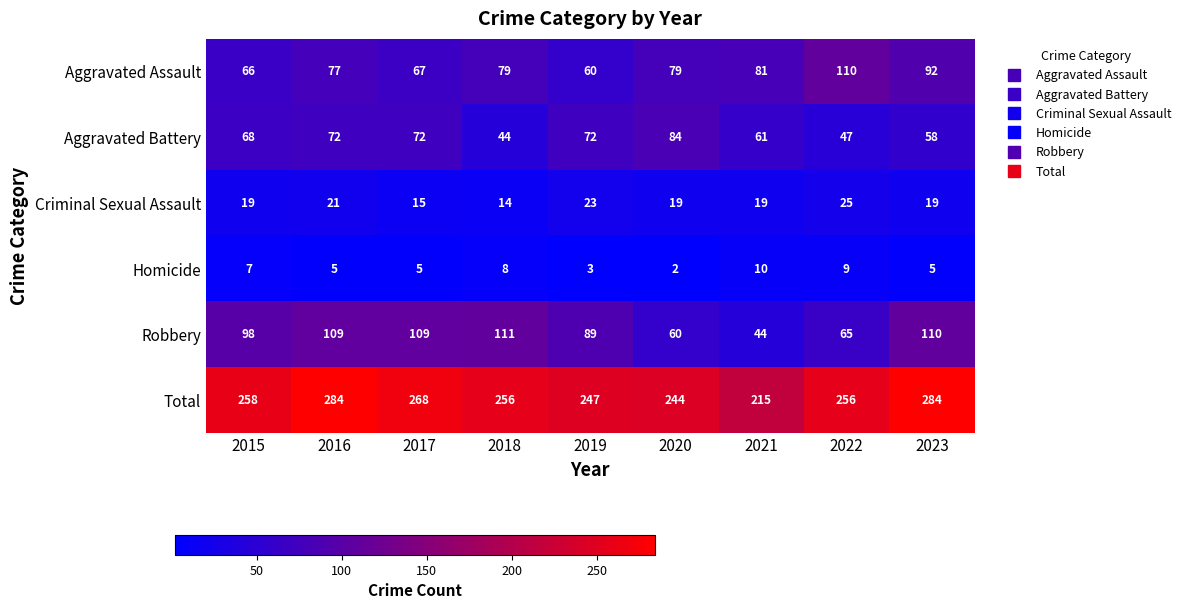

Count the Criminal Sexual Assault values in the range 19 to 21.

5